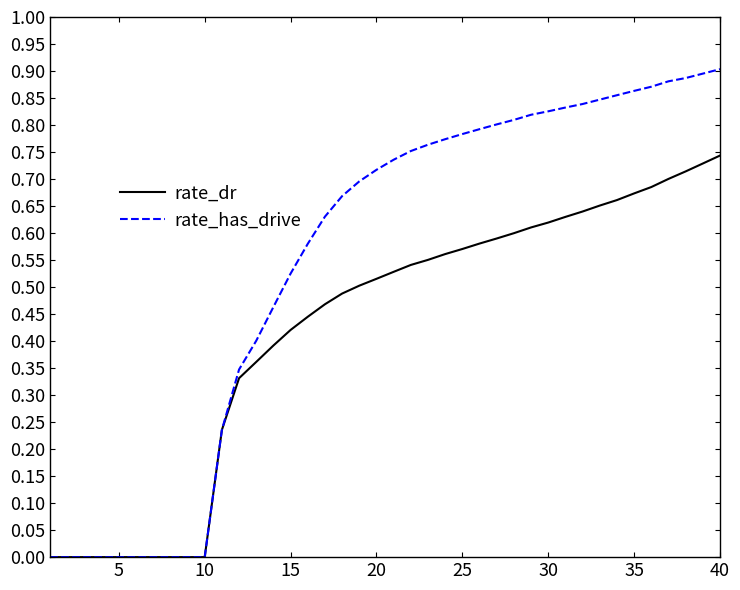

List the series in order of their overall mean, lowest first.

rate_dr, rate_has_drive